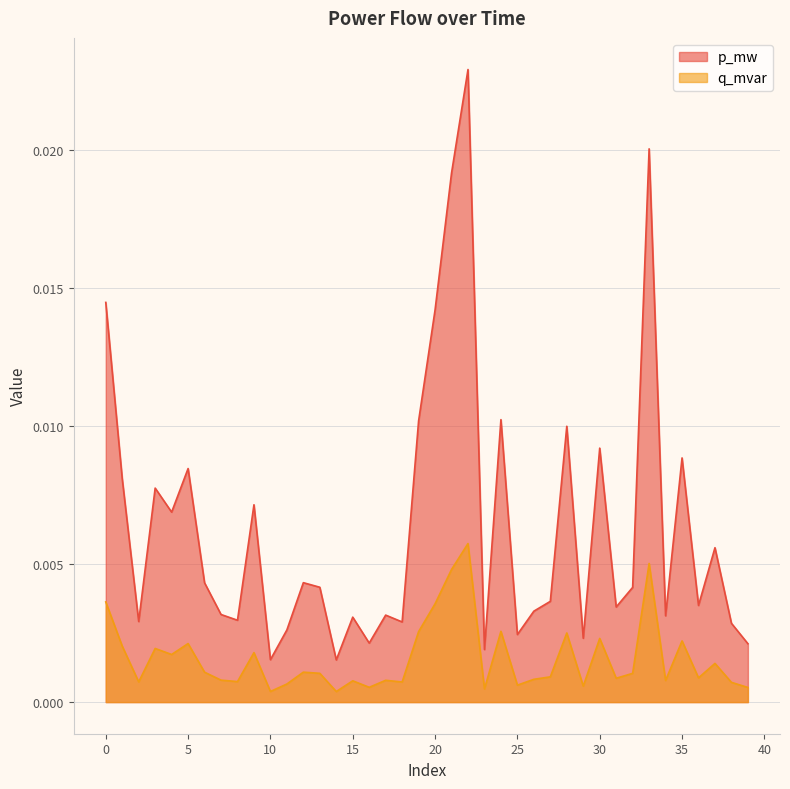

Which series has the widest spread of values?

p_mw